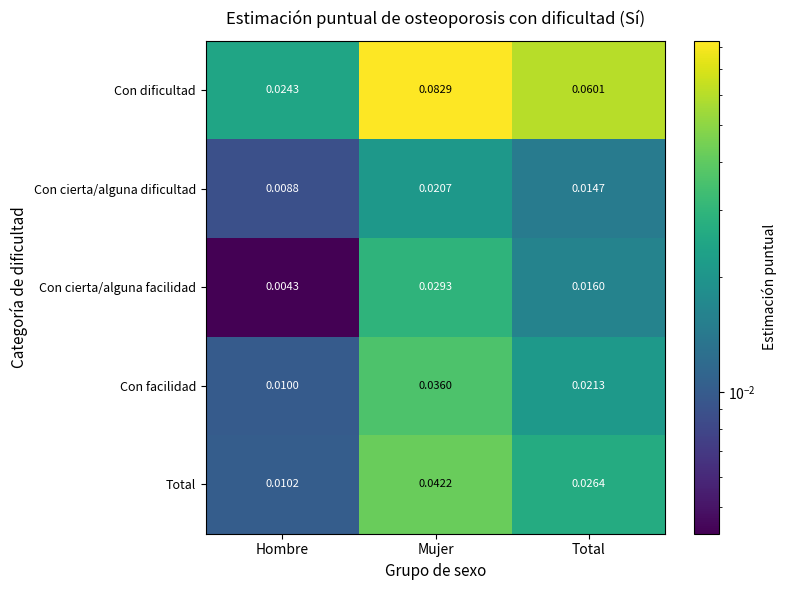

Between Mujer and Total, which series saw the biggest shift?

Con dificultad